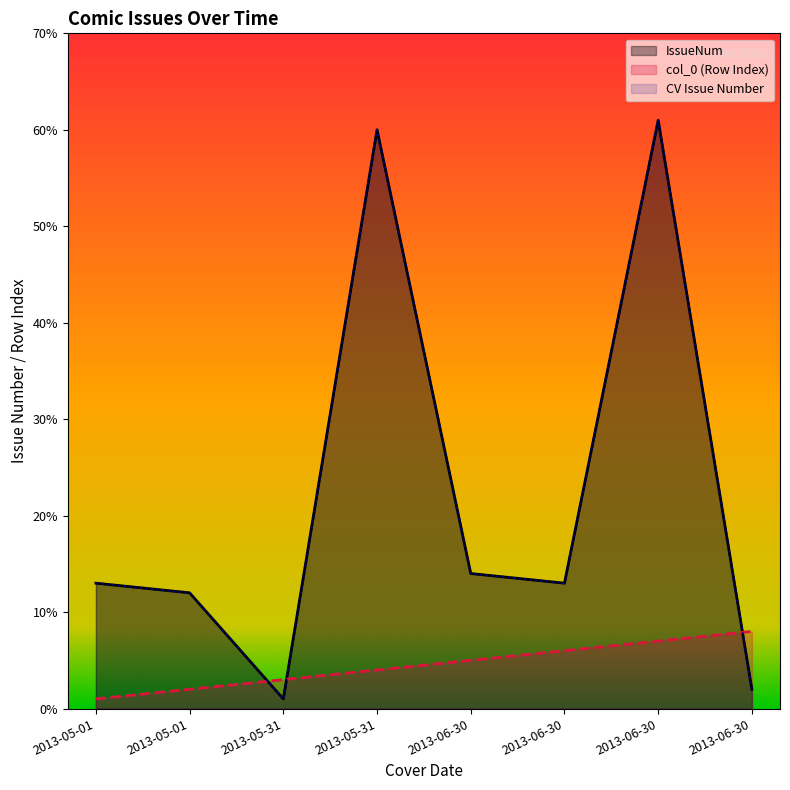

At which category is the sum across all series the highest?

2013-06-30